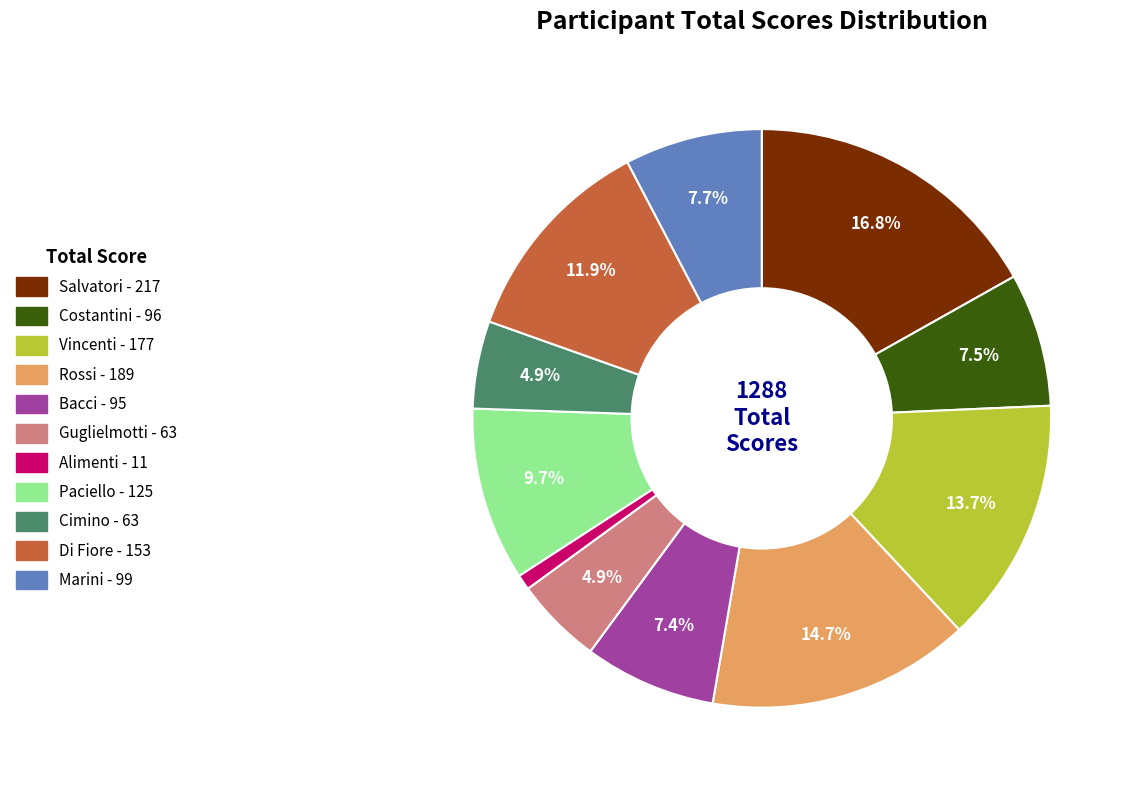

Approximately how many times larger is the value at Marini compared to Bacci?

1.0